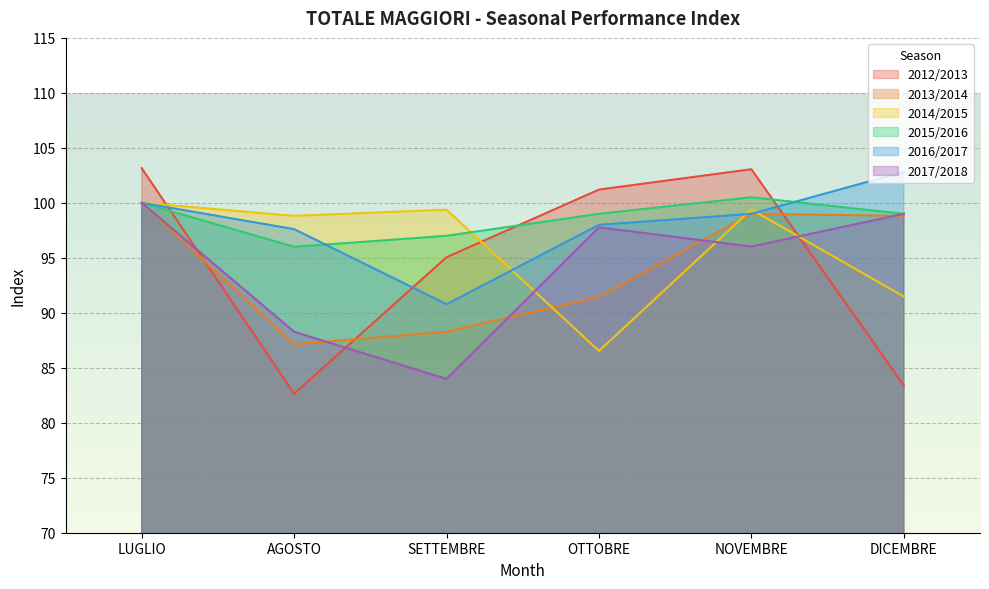

True or false: 2017/2018 has a value of 173.9 at OTTOBRE.

False